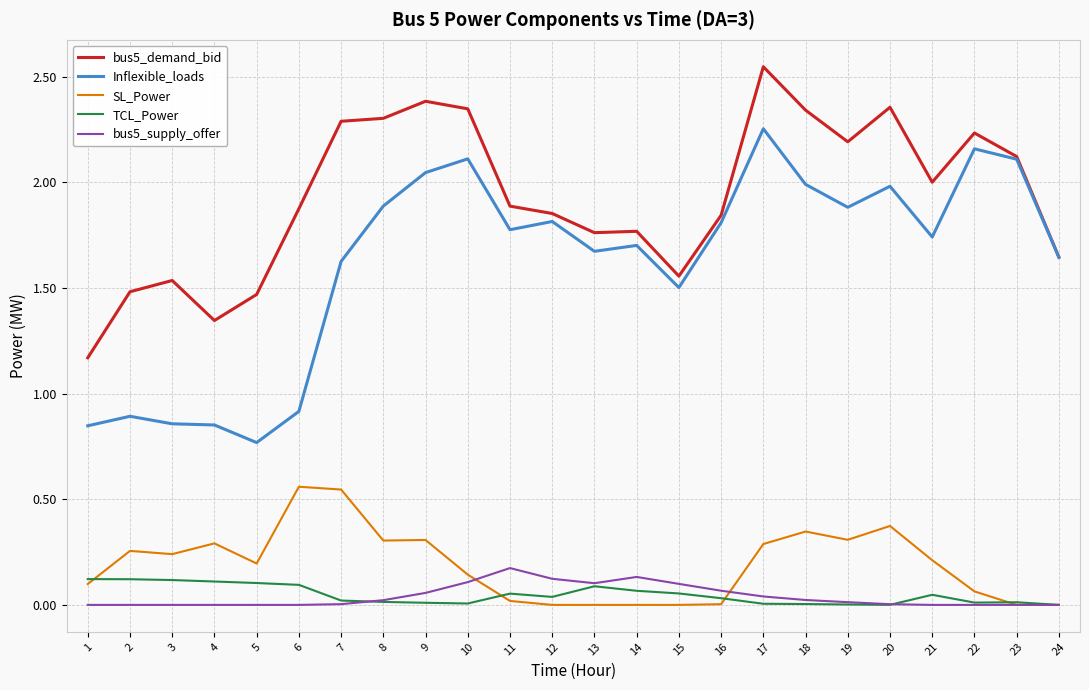

True or false: Inflexible_loads and TCL_Power cross at least once.

False